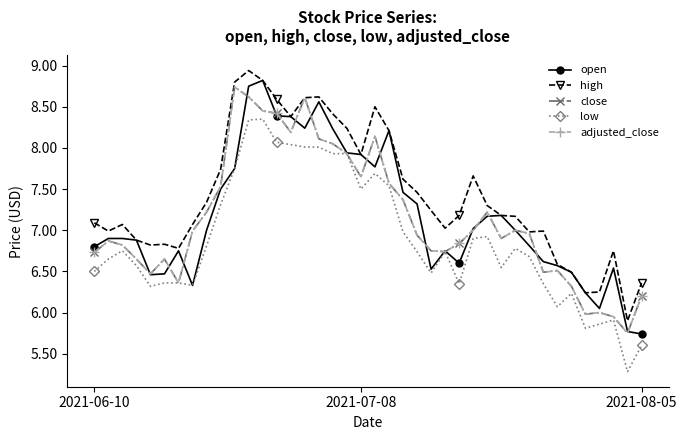

Is this an area chart (filled region under the line)?

No